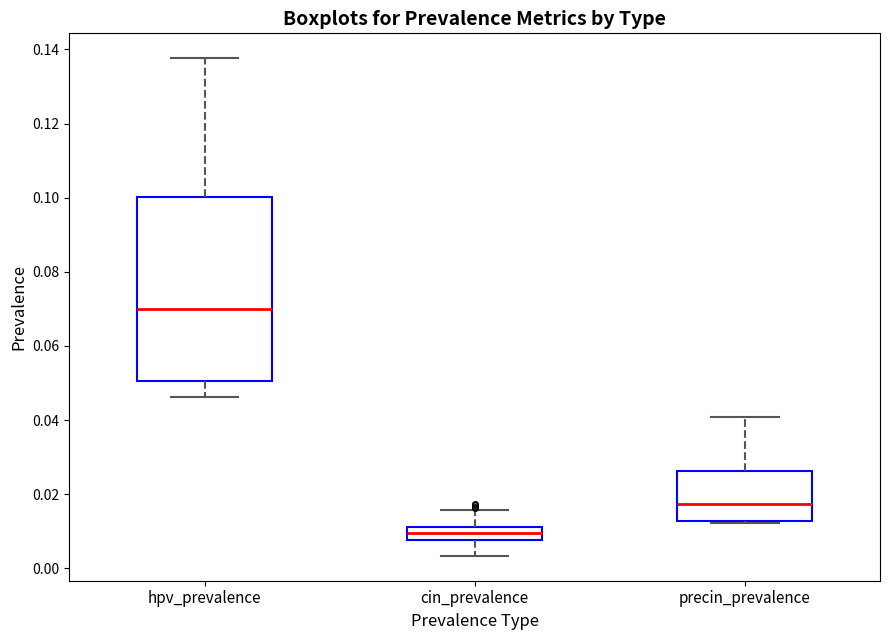

Comparing the boxes themselves (not the whiskers), which one is the tallest?

hpv_prevalence